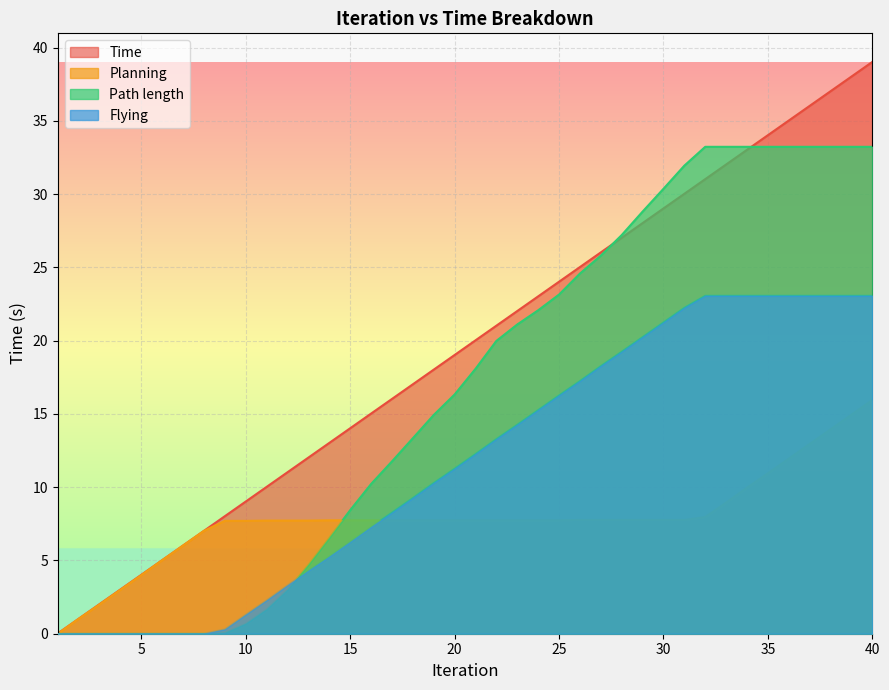

Between which two adjacent categories do Flying and Path length first intersect?

12 and 13